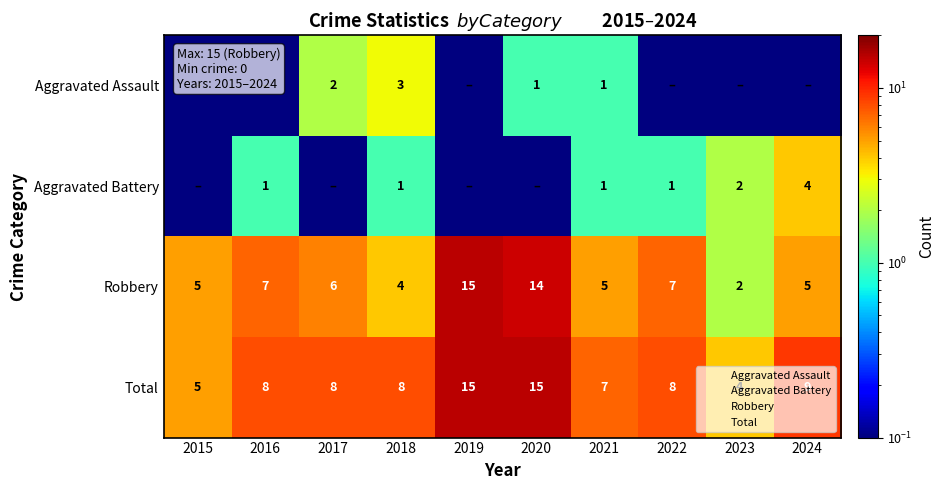

What is the difference between the second highest and second lowest values in the Robbery series?

10.0